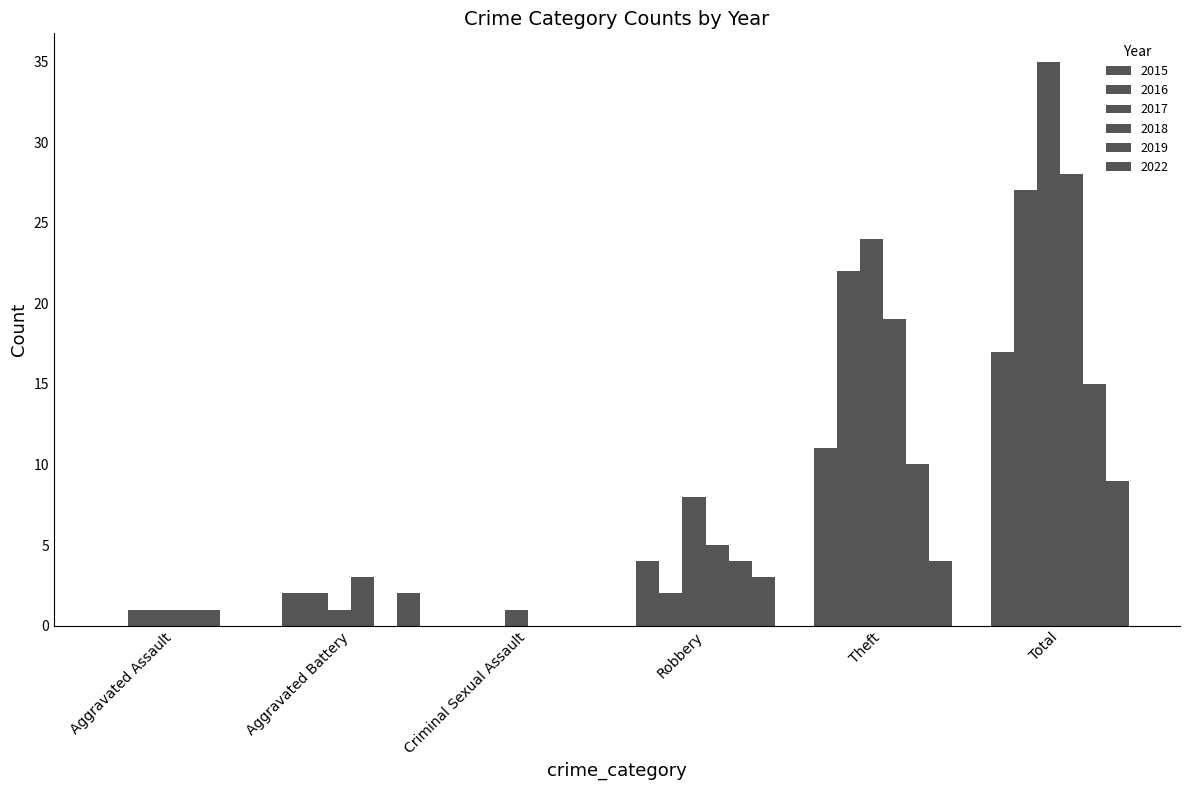

Are the bars horizontal?

No